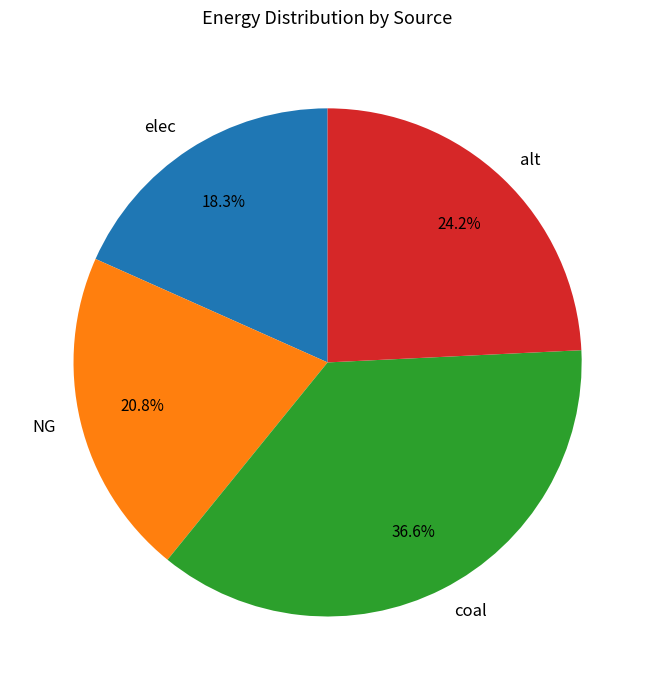

Does any single category account for the majority?

No